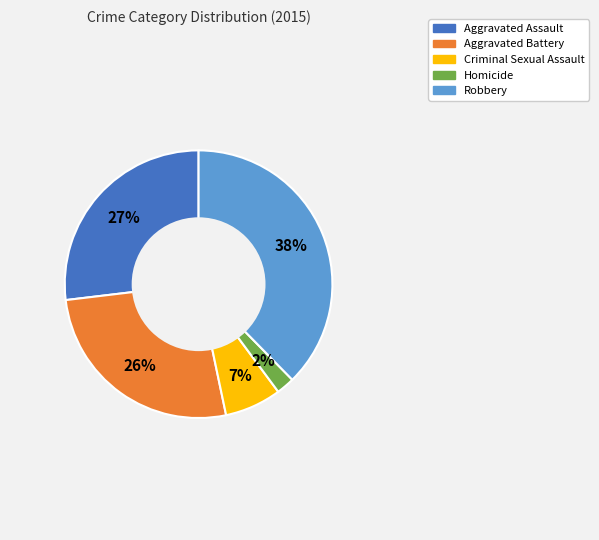

Do Robbery and Homicide together represent more than half of the pie?

No